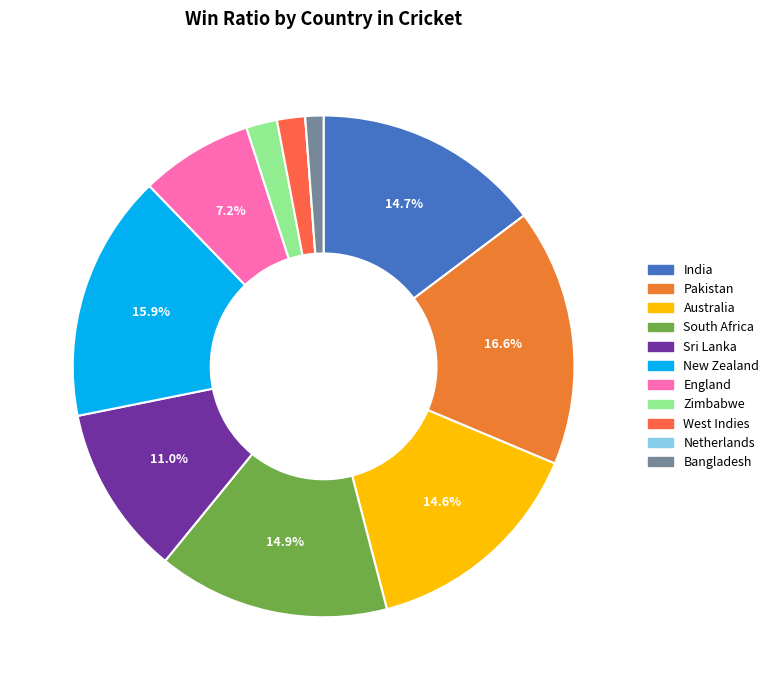

Does Zimbabwe account for over 50% of the chart?

No